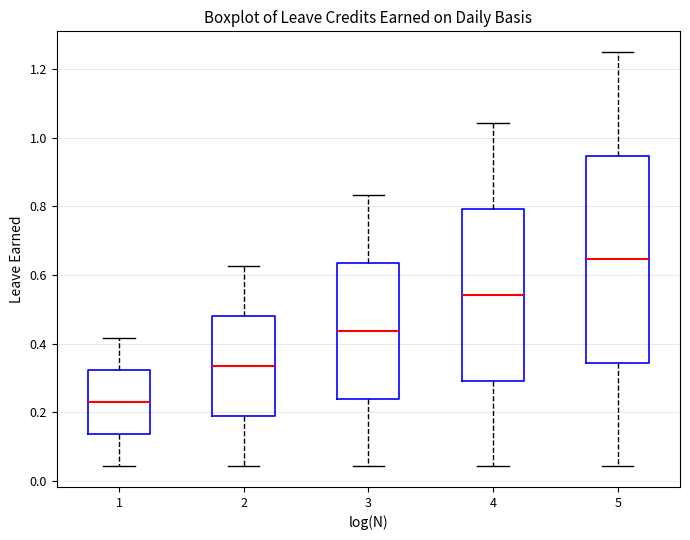

Reading left to right, transcribe this box plot: for each box, give where its median line is, the range the box spans, and where its two whiskers end, as read against the y-axis. The values are not printed on the chart, so give them approximately, as read against the axis.

1: median 0.22, box 0.14 to 0.32, whiskers 0.04 to 0.42
2: median 0.34, box 0.18 to 0.48, whiskers 0.04 to 0.62
3: median 0.44, box 0.24 to 0.64, whiskers 0.04 to 0.84
4: median 0.54, box 0.30 to 0.80, whiskers 0.04 to 1.04
5: median 0.64, box 0.34 to 0.94, whiskers 0.04 to 1.26